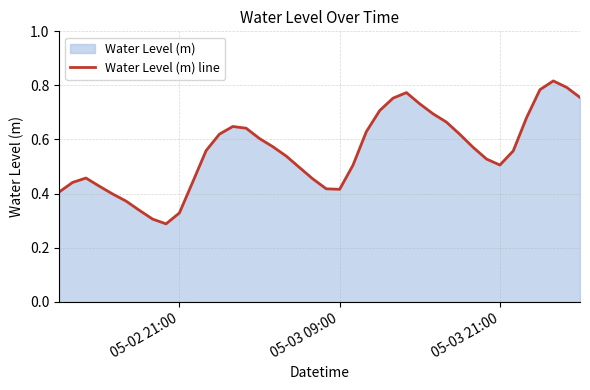

Reading left to right, transcribe all the data shown in this chart.

0.4	0.4	0.5	0.4	0.4	0.4	0.3	0.3	0.3	0.3	0.4	0.6	0.6	0.6	0.6	0.6	0.6	0.5	0.5	0.5	0.4	0.4	0.5	0.6	0.7	0.8	0.8	0.7	0.7	0.7	0.6	0.6	0.5	0.5	0.6	0.7	0.8	0.8	0.8	0.8